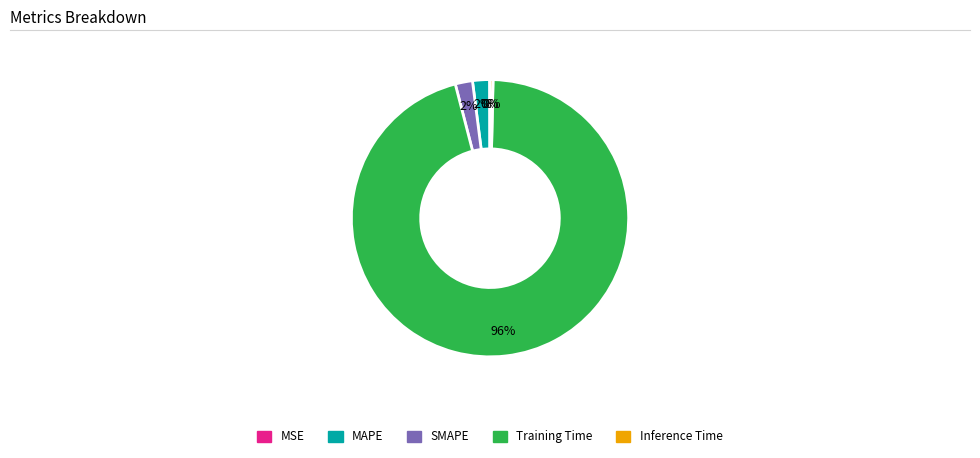

To the nearest percent, what percentage of the pie is SMAPE?

2%